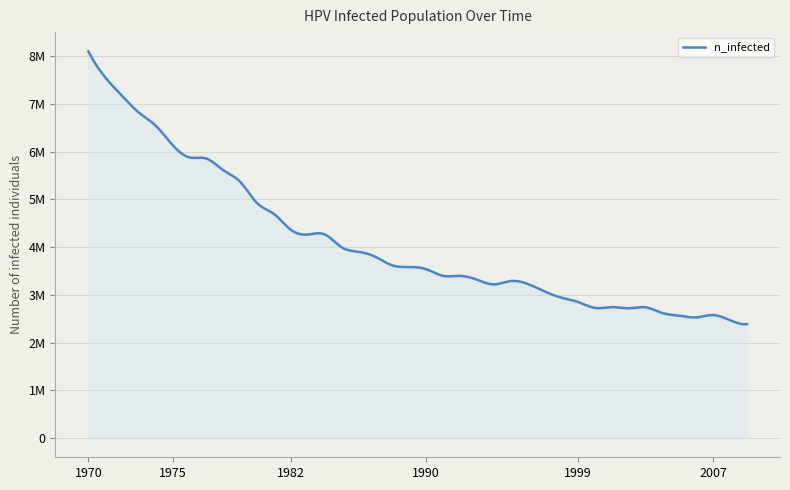

Reading left to right, list all the values displayed in this chart.

8100920.0	7557618.0	7169585.0	6816828.0	6540177.0	6134367.0	5879382.0	5854105.5	5609675.0	5364689.5	4919437.0	4691673.0	4360581.0	4264197.5	4265031.0	3995046.2	3901718.8	3795335.8	3616457.2	3582570.2	3537295.0	3398136.5	3396747.8	3318696.8	3218424.8	3288420.8	3229257.5	3073155.5	2940385.2	2847613.0	2725120.0	2742063.5	2718731.5	2737341.5	2616515.2	2561518.5	2527353.8	2575406.5	2466246.0	2385695.2